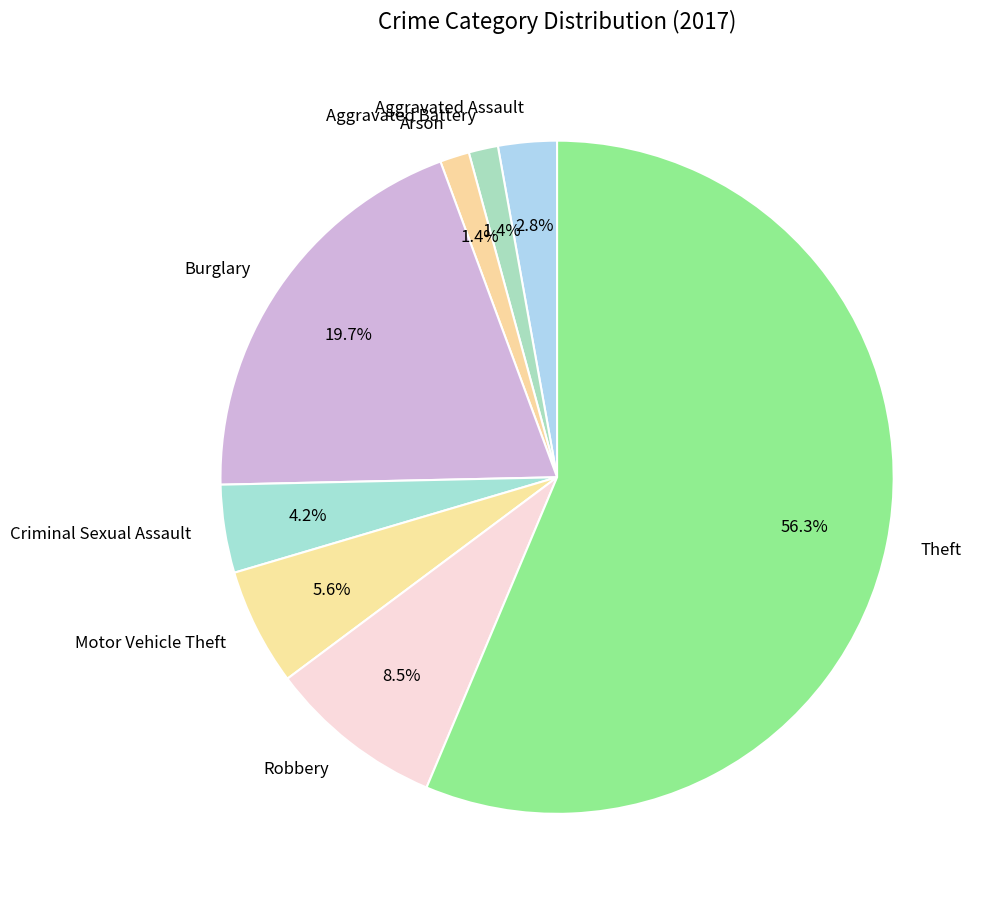

What percentage is NOT represented by Motor Vehicle Theft?

94.4%